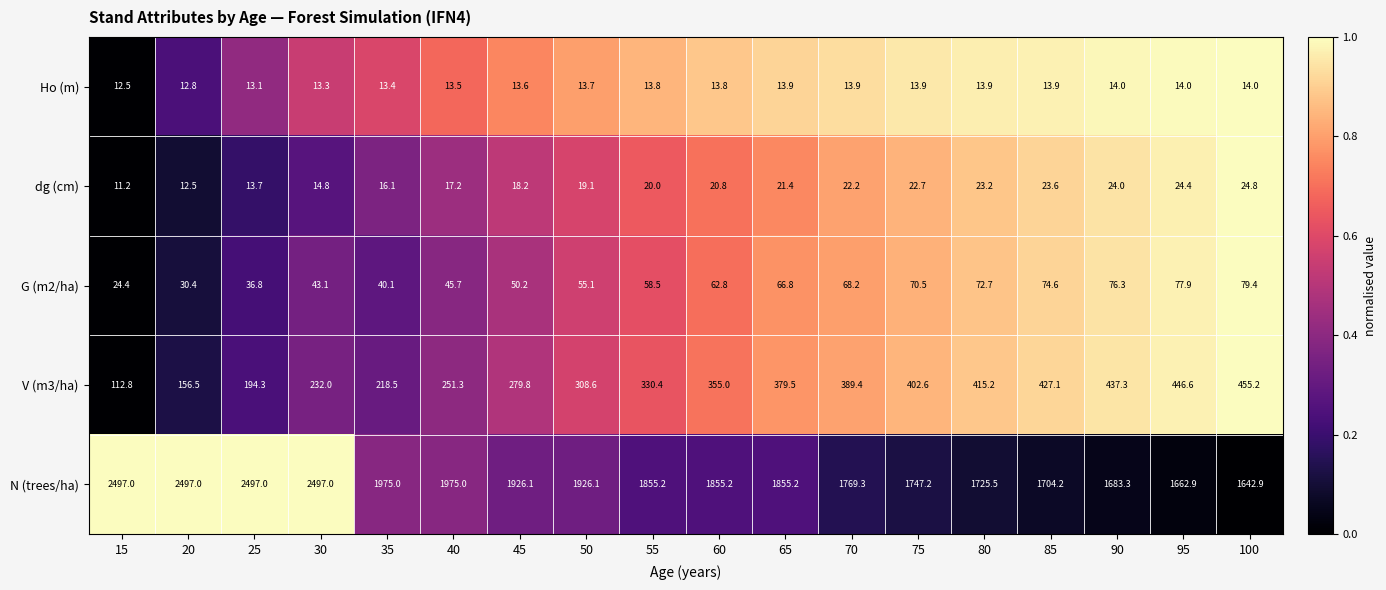

Which series has the largest range (max minus min)?

N (trees/ha)